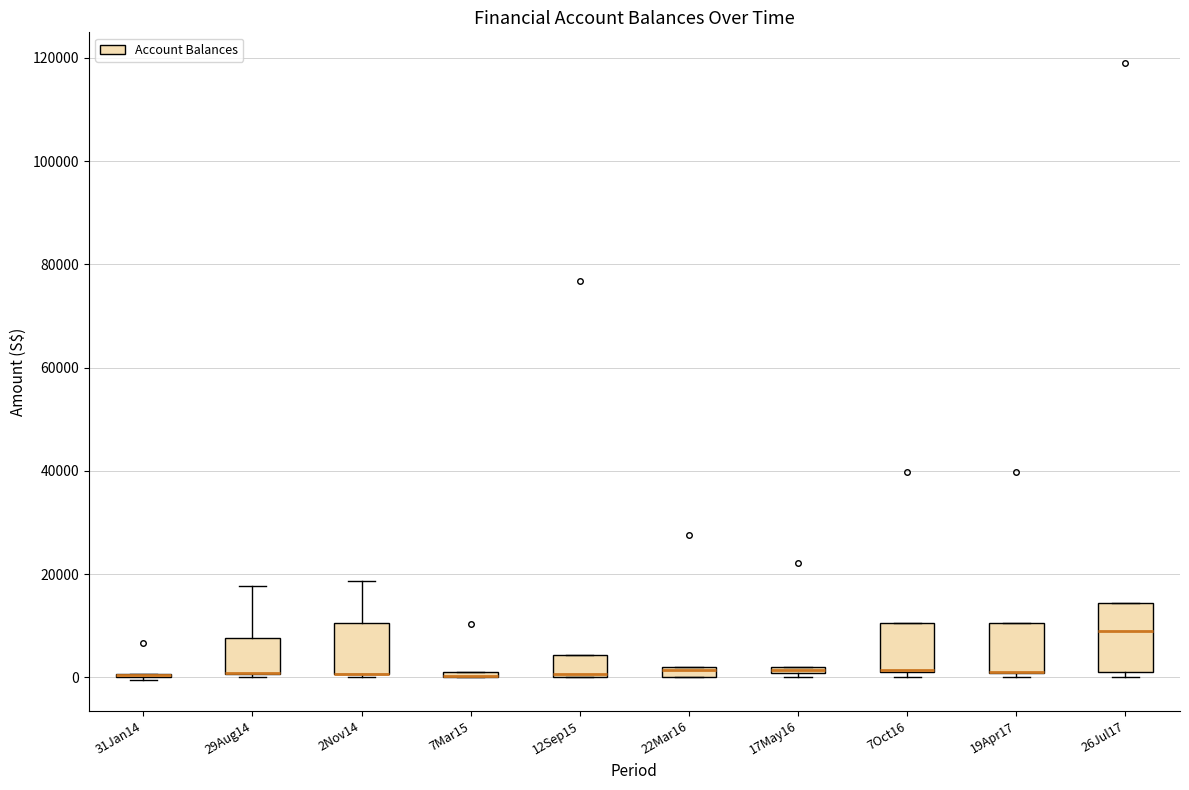

Where is the lower edge of the box for 19Apr17 on the y-axis? The values are not printed on the chart, so give them approximately, as read against the axis.

0